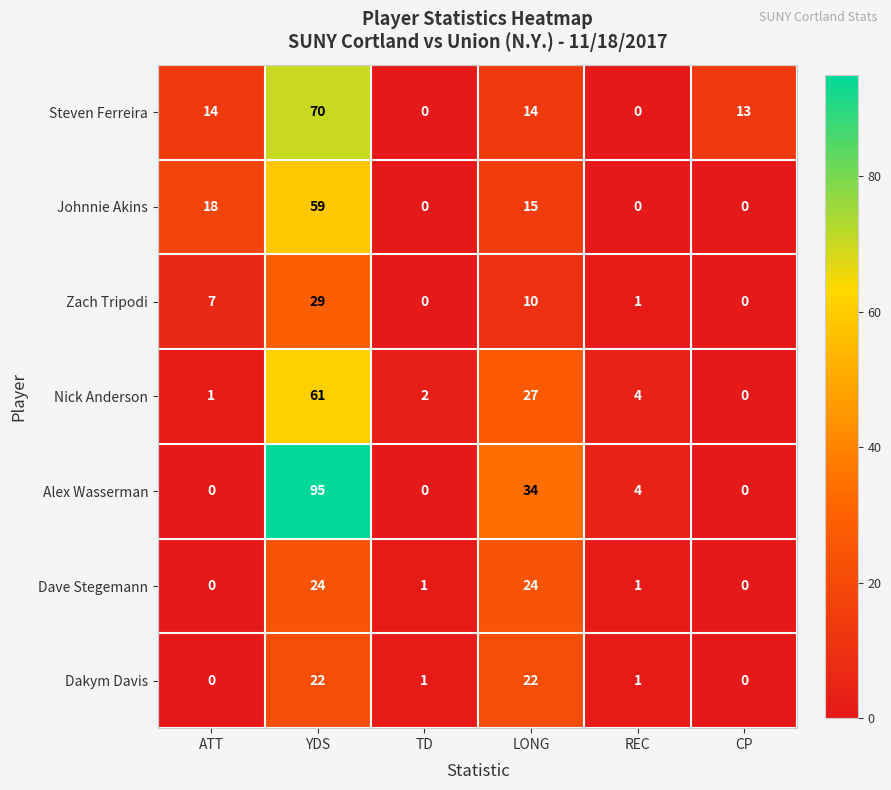

At which category is the sum across all series the highest?

YDS